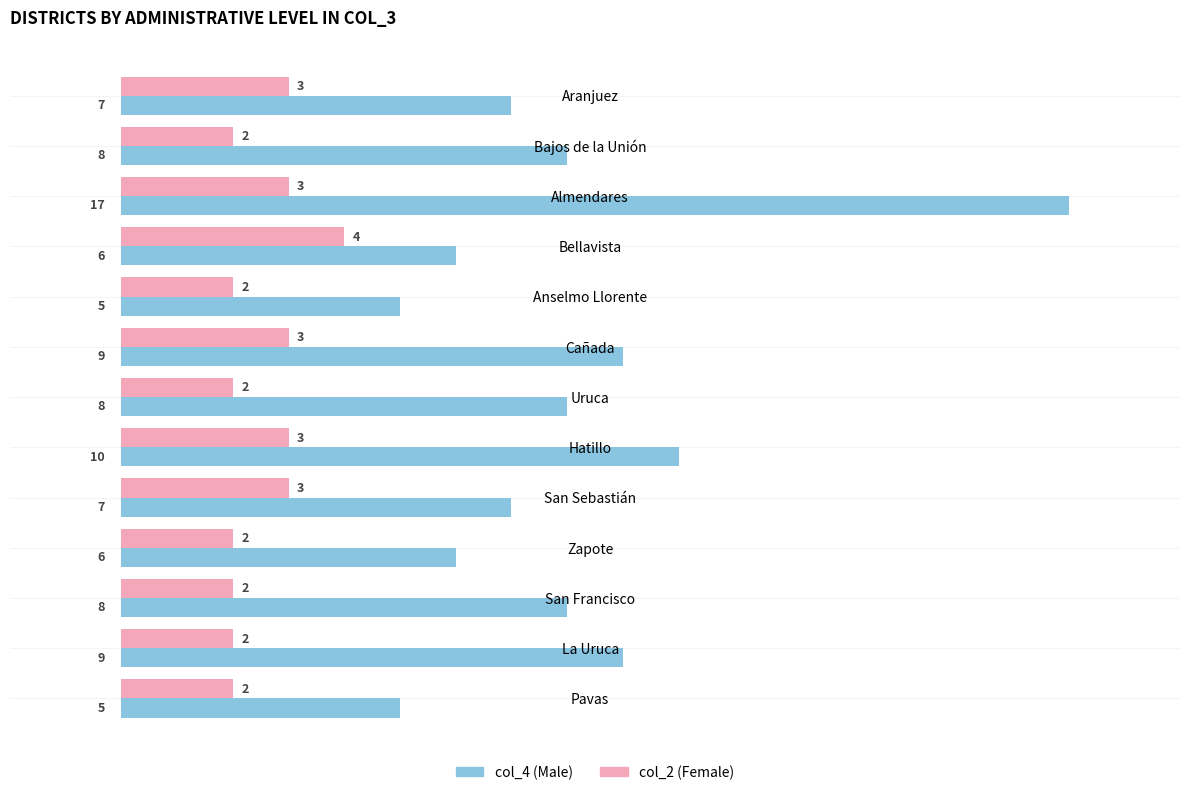

What is the difference between the maximum and minimum values in the col_4 (Male) series?

12